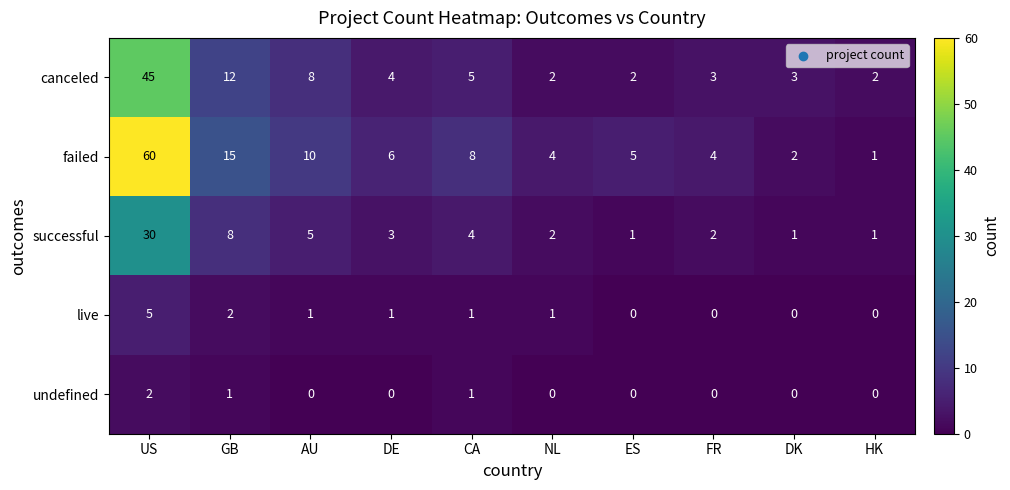

True or false: successful has a value of 2 at ES.

False